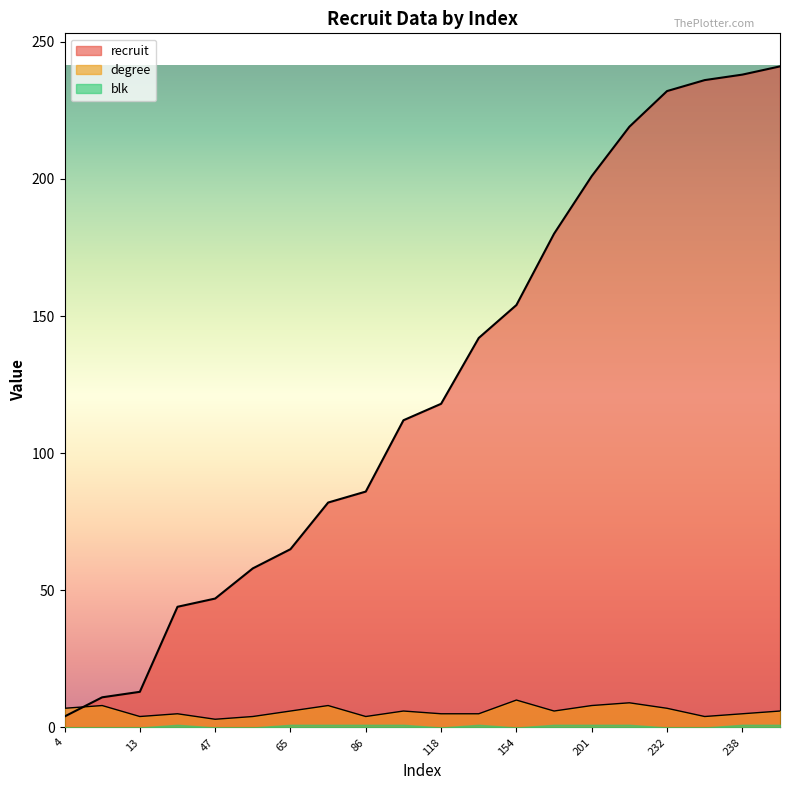

After their last crossing, which series has the higher values: degree or recruit?

recruit